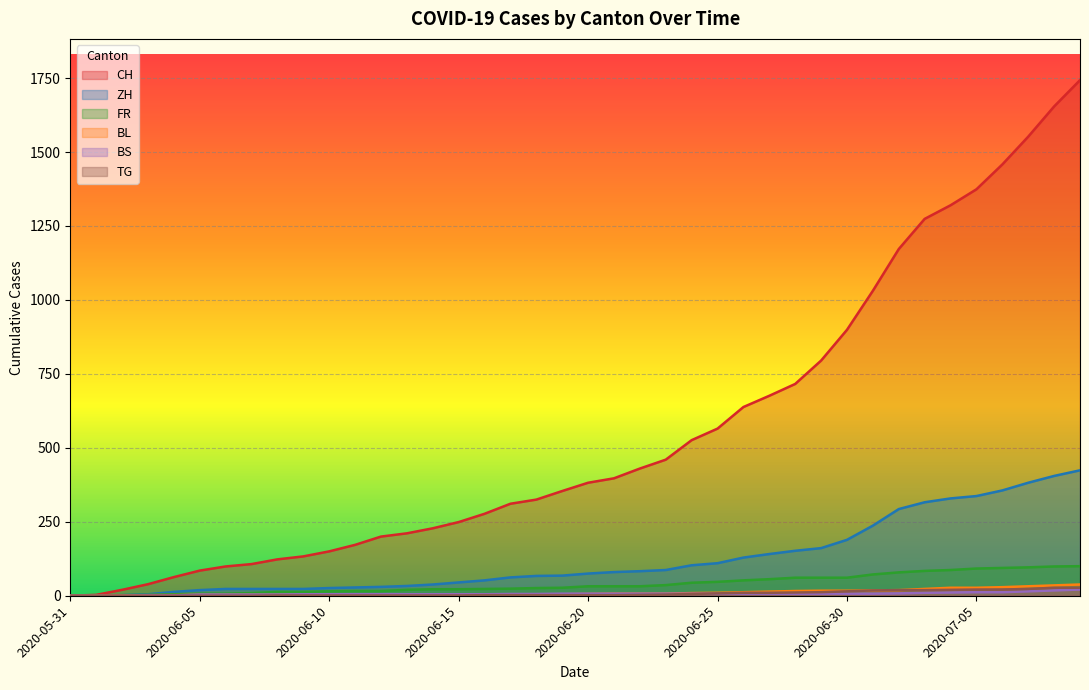

True or false: FR and TG cross at least once.

False